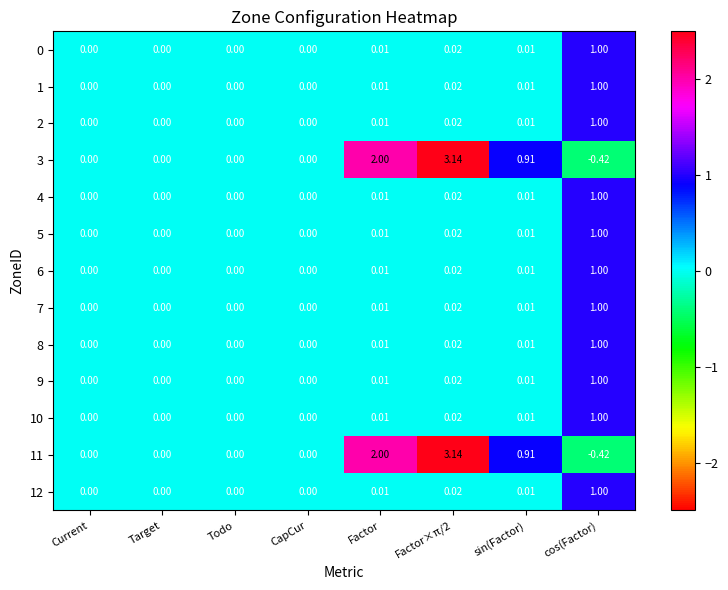

Which category has the lowest value across all series?

cos(Factor)